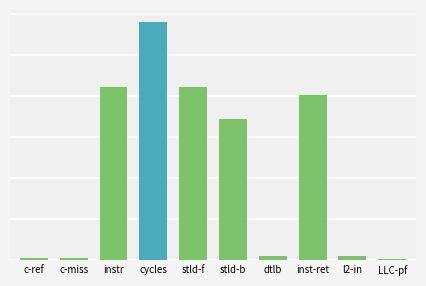

Approximately how many times larger is the value at inst-ret compared to stld-f?

1.0